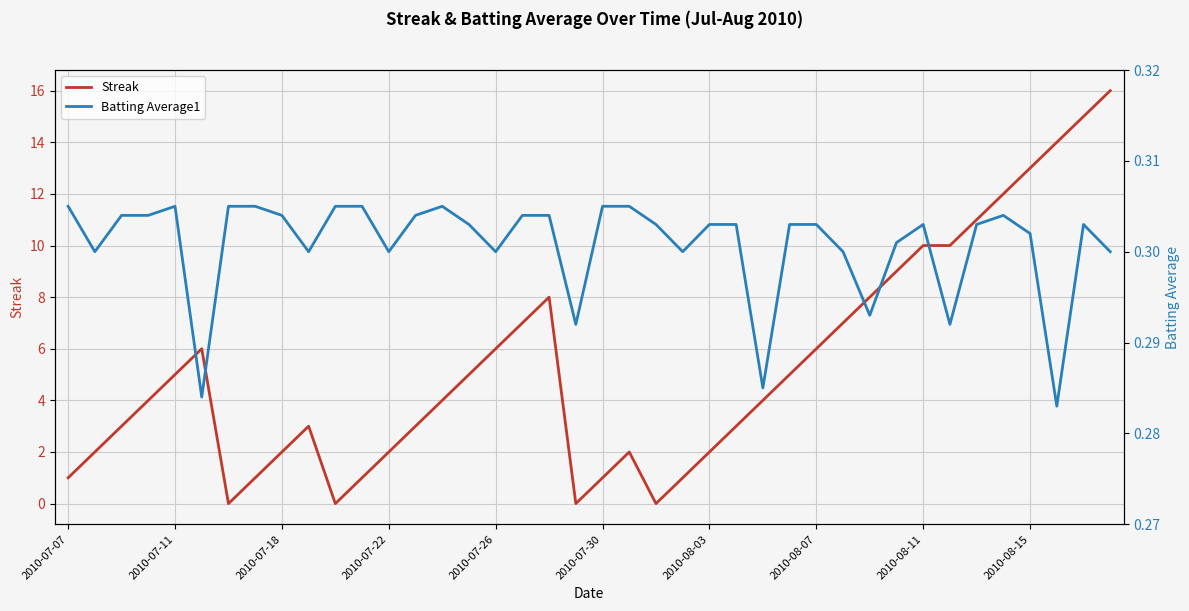

At how many categories does at least one series exceed 9?

8